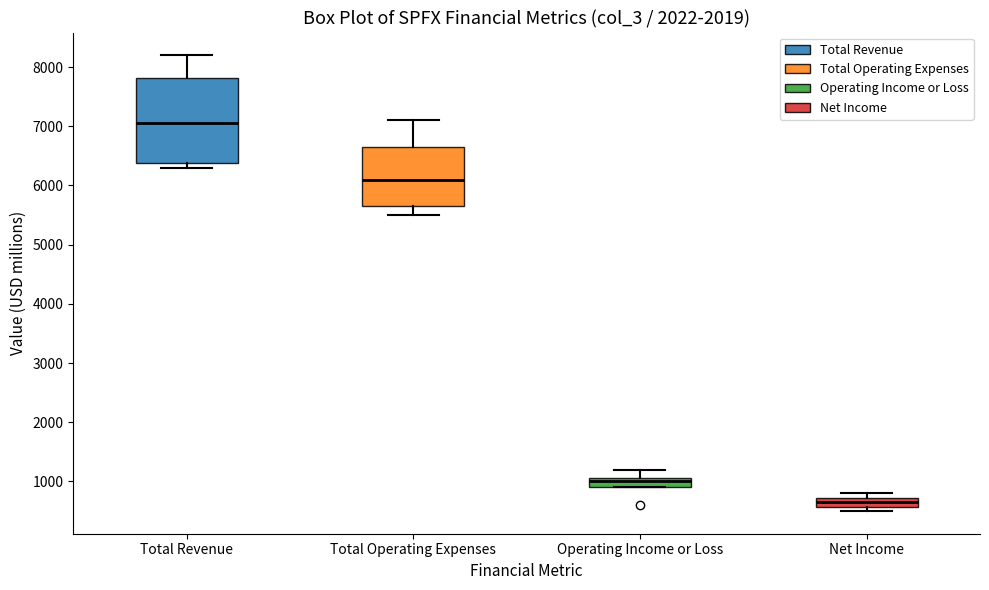

Reading left to right, transcribe this box plot: for each box, give where its median line is, the range the box spans, and where its two whiskers end, as read against the y-axis. The values are not printed on the chart, so give them approximately, as read against the axis.

Total Revenue: median 7100, box 6400 to 7800, whiskers 6300 to 8200
Total Operating Expenses: median 6100, box 5700 to 6700, whiskers 5500 to 7100
Operating Income or Loss: median 1000, box 900 to 1100, whiskers 900 to 1200
Net Income: median 700 (inside the box), box 600 to 700, whiskers 500 to 800